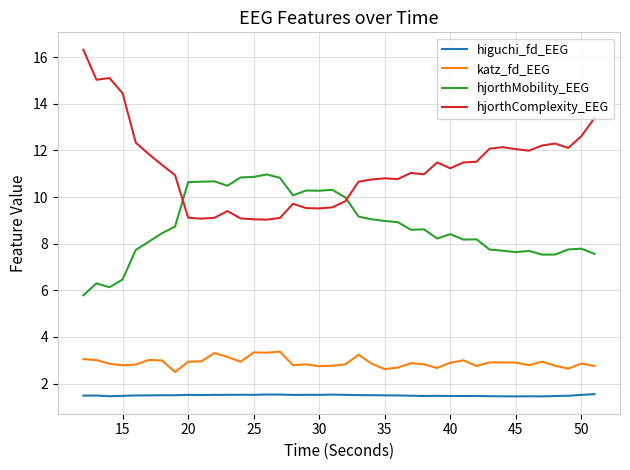

True or false: hjorthComplexity_EEG and katz_fd_EEG cross at least once.

False